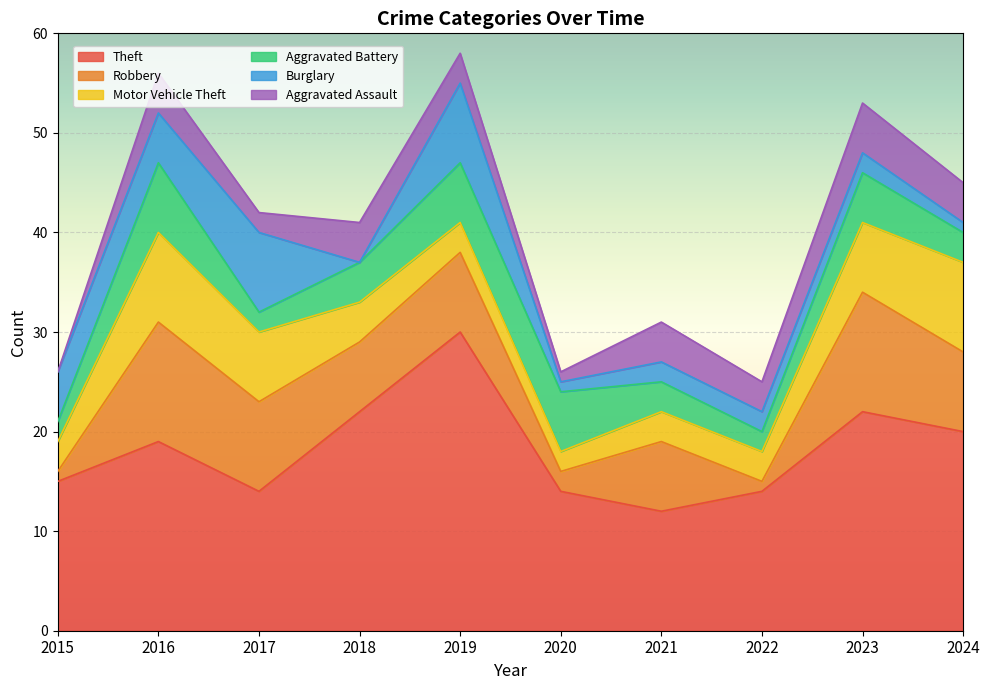

Reading left to right, transcribe all the data shown in this chart.

Theft: 2015=15	2016=19	2017=14	2018=22	2019=30	2020=14	2021=12	2022=14	2023=22	2024=20
Robbery: 2015=1	2016=12	2017=9	2018=7	2019=8	2020=2	2021=7	2022=1	2023=12	2024=8
Motor Vehicle Theft: 2015=3	2016=9	2017=7	2018=4	2019=3	2020=2	2021=3	2022=3	2023=7	2024=9
Aggravated Battery: 2015=2	2016=7	2017=2	2018=4	2019=6	2020=6	2021=3	2022=2	2023=5	2024=3
Burglary: 2015=5	2016=5	2017=8	2018=0	2019=8	2020=1	2021=2	2022=2	2023=2	2024=1
Aggravated Assault: 2015=0	2016=4	2017=2	2018=4	2019=3	2020=1	2021=4	2022=3	2023=5	2024=4